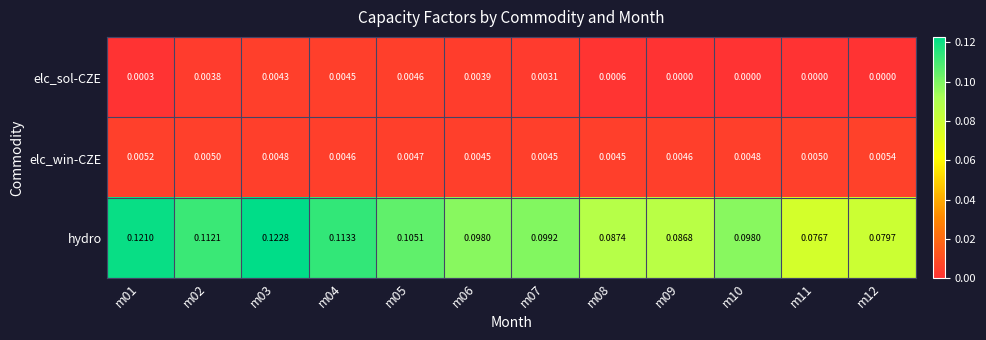

Which series has the widest spread of values?

hydro